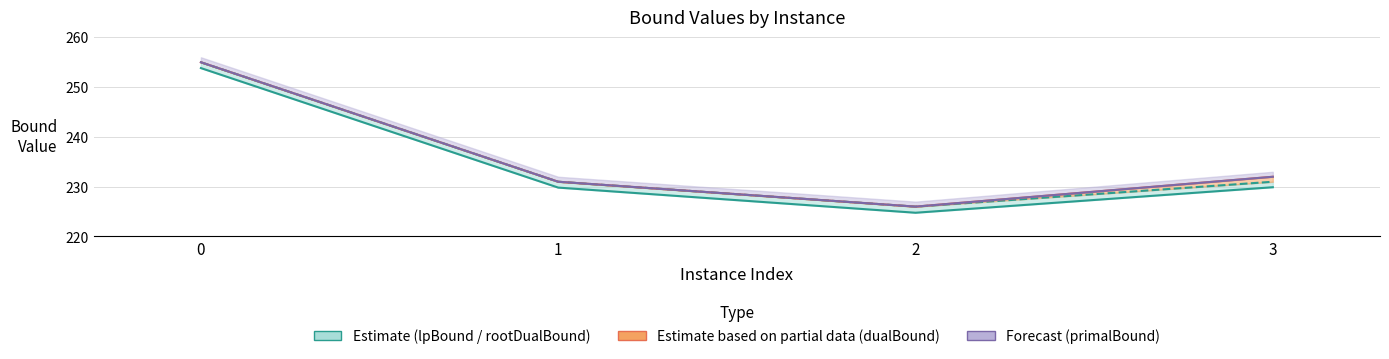

Reading left to right, extract all data points from this chart.

lpBound: 0=253.8	1=229.8	2=224.8	3=229.9
rootDualBound: 0=255.0	1=231.0	2=226.0	3=231.0
dualBound: 0=255.0	1=231.0	2=226.0	3=232.0
primalBound: 0=255.0	1=231.0	2=226.0	3=232.0